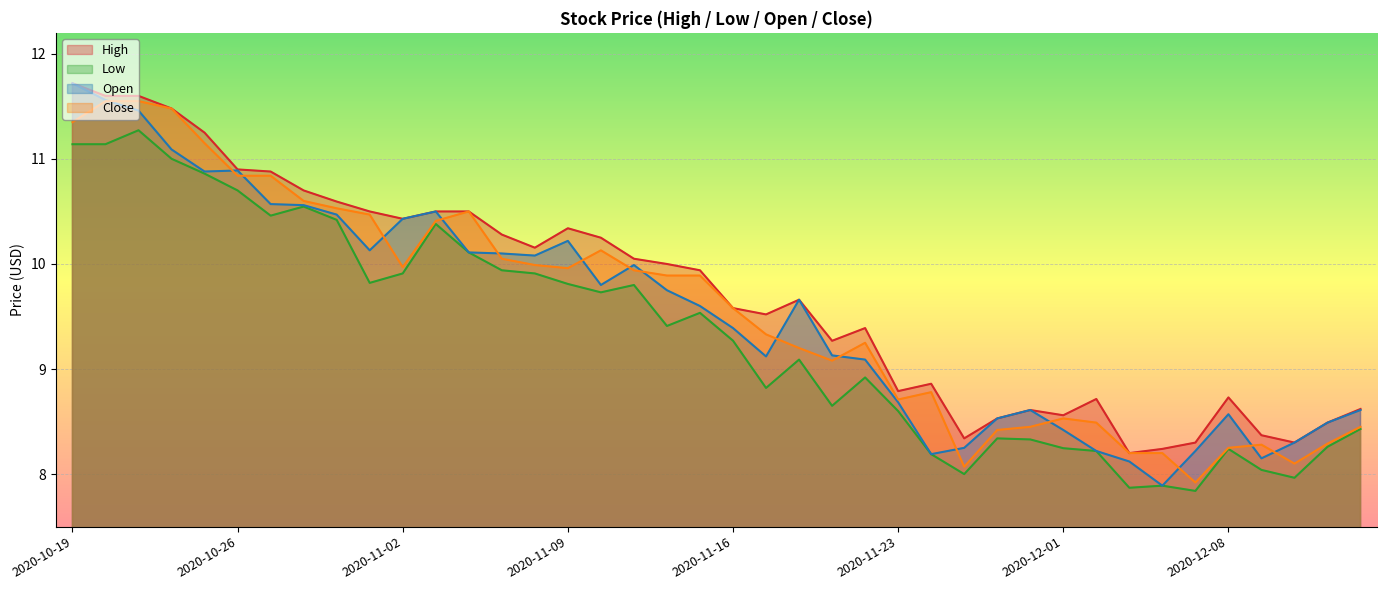

What is the value of the Low point at the 4th from the left?

11.0